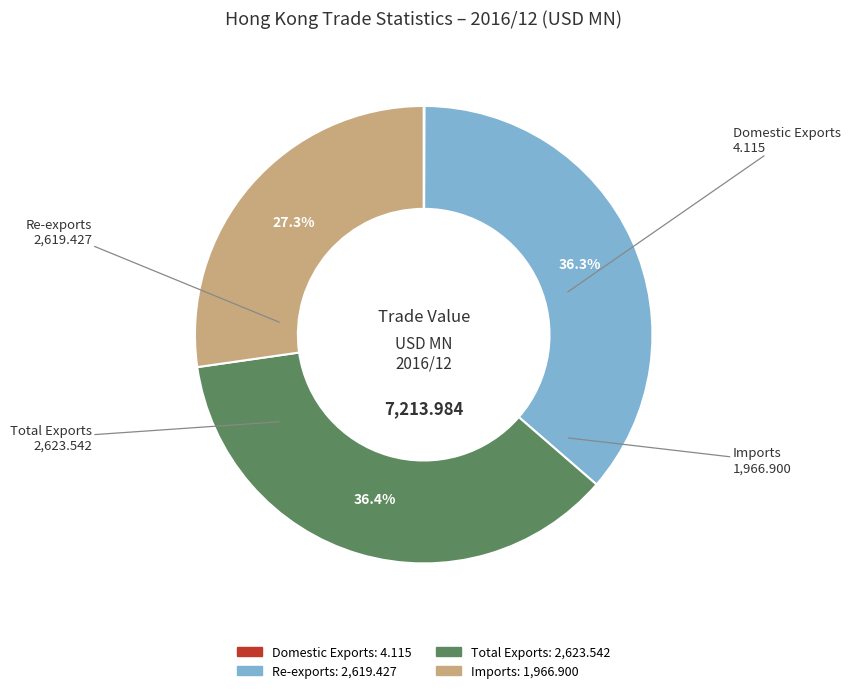

Between Total Exports and Imports, which is larger?

Total Exports